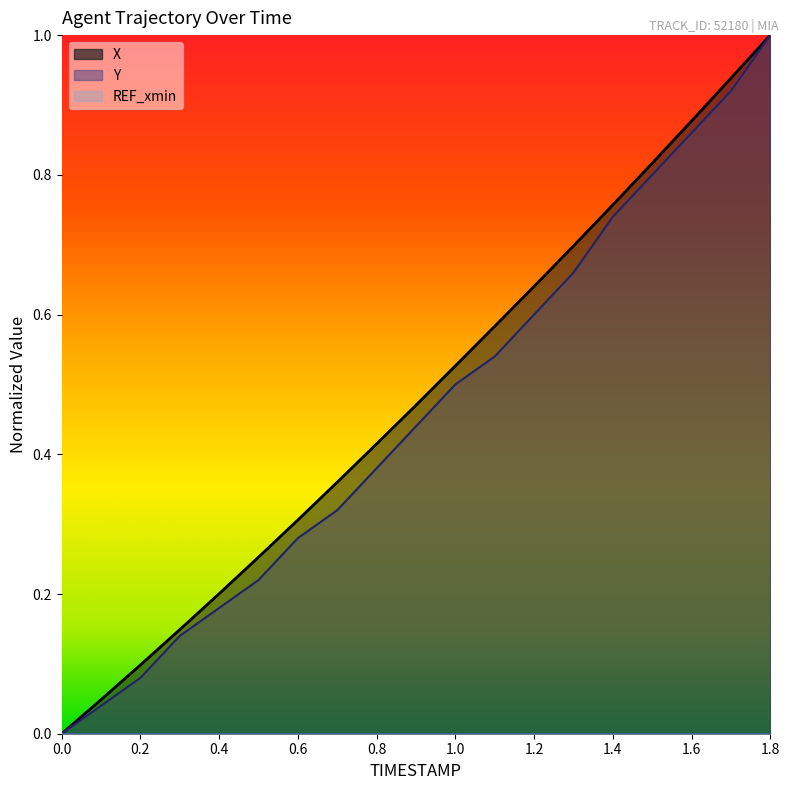

What is the maximum value shown in the chart?

1.0